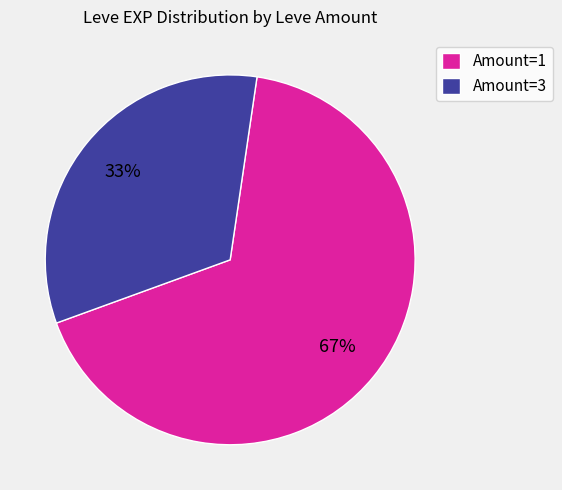

Between Amount=3 and Amount=1, which is larger?

Amount=1